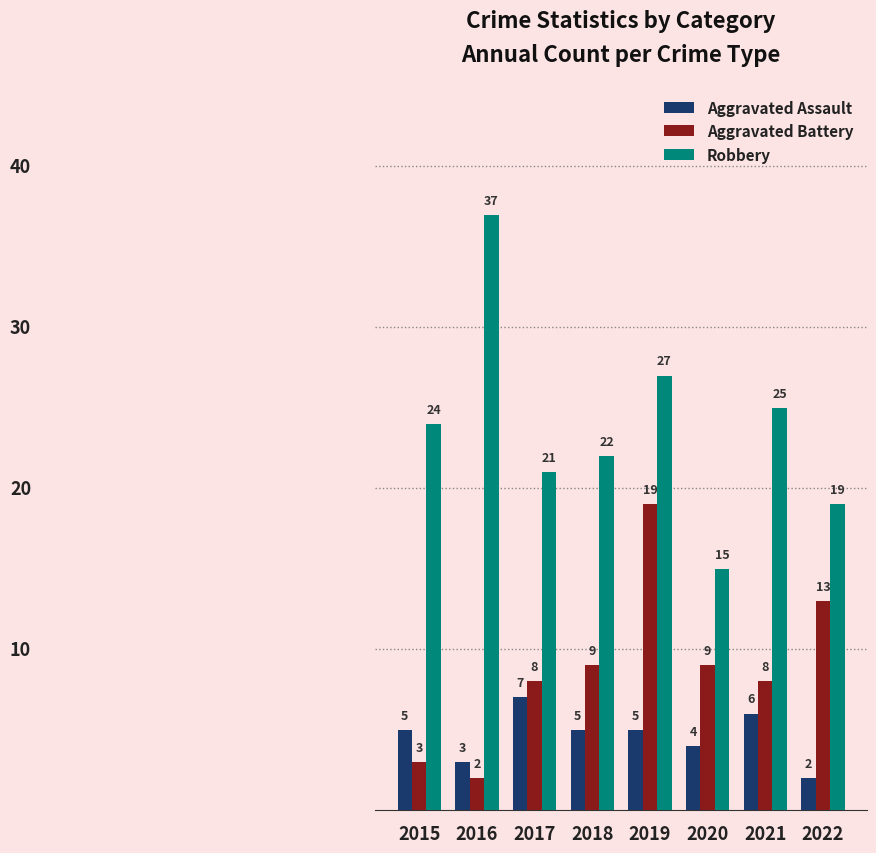

What value does the Aggravated Assault series have at 2018?

5